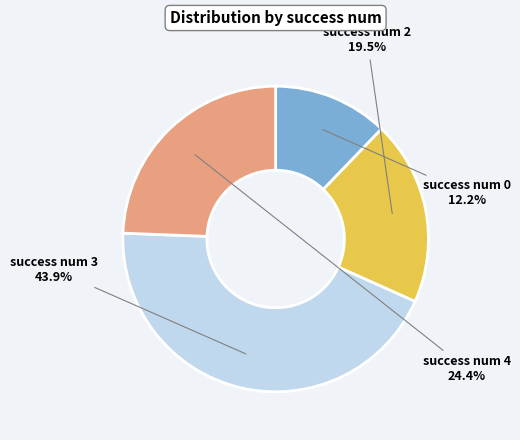

Does success num 4 represent more than half of the total?

No